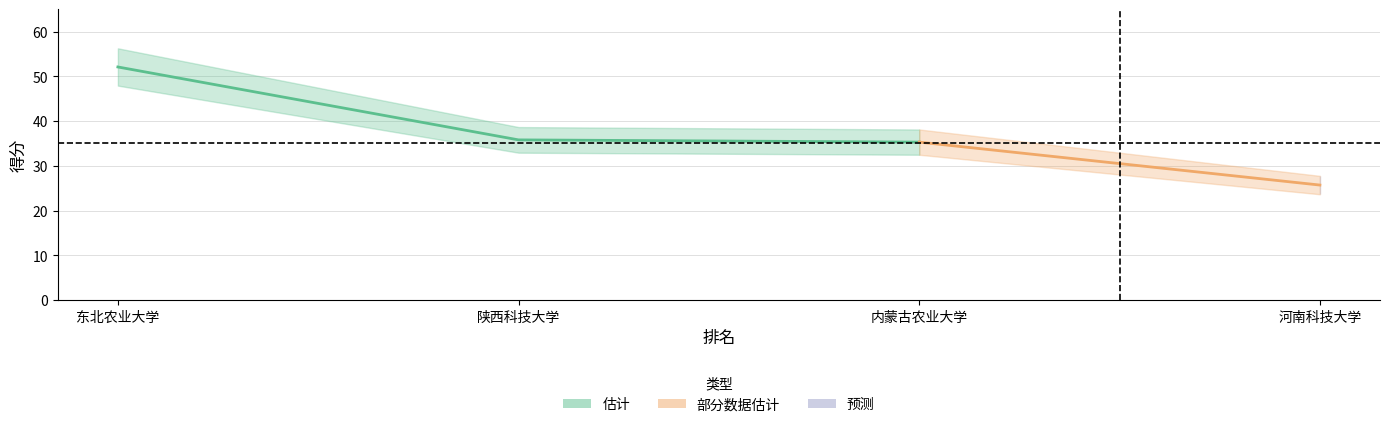

The chart shows a value of 35.3 at 3. True or false?

True